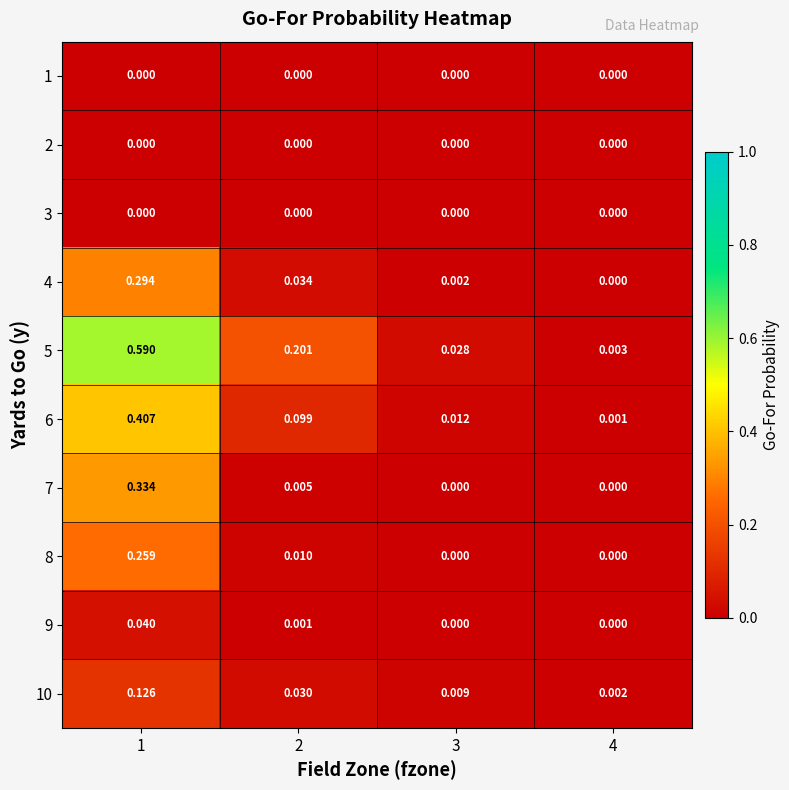

Which series has the largest range (max minus min)?

5